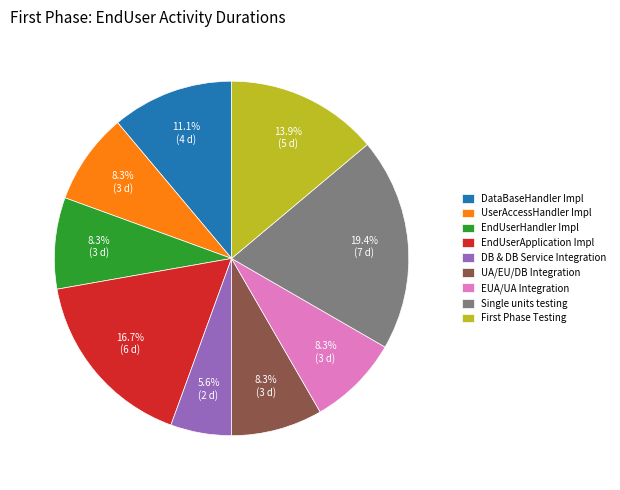

How much of the chart is everything except Single units testing?

80.6%